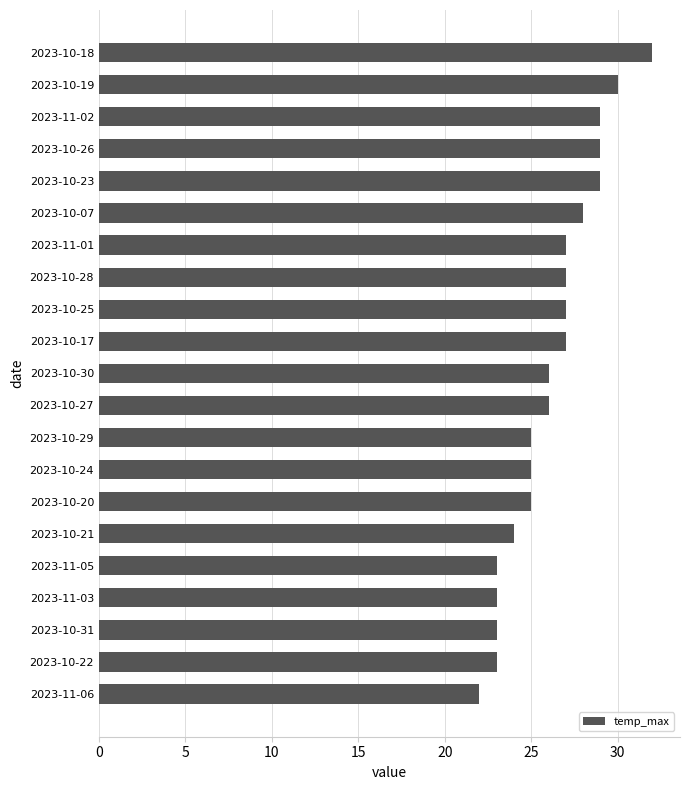

Between 2023-10-18 and 2023-10-31, which is larger?

2023-10-18